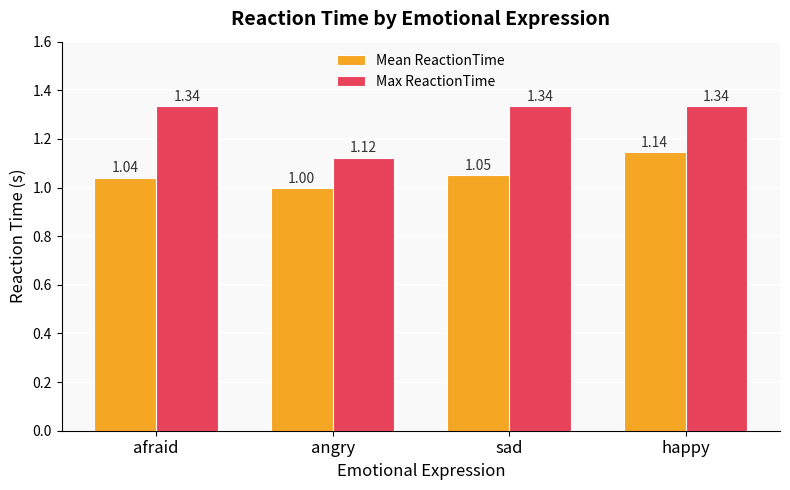

Which series has the widest spread of values?

Max ReactionTime